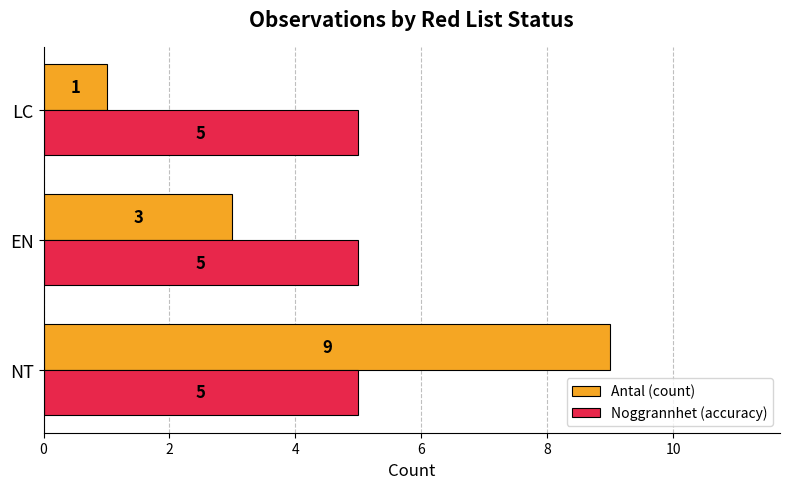

What is the maximum value for Antal (count)?

9